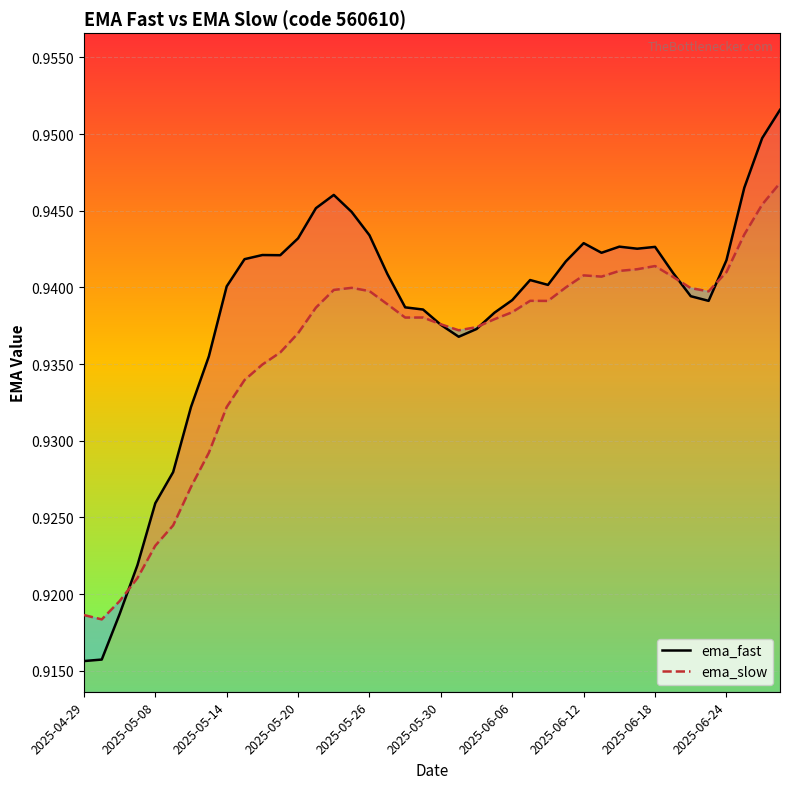

At 2025-06-06, list the series in order from smallest to largest.

ema_slow, ema_fast